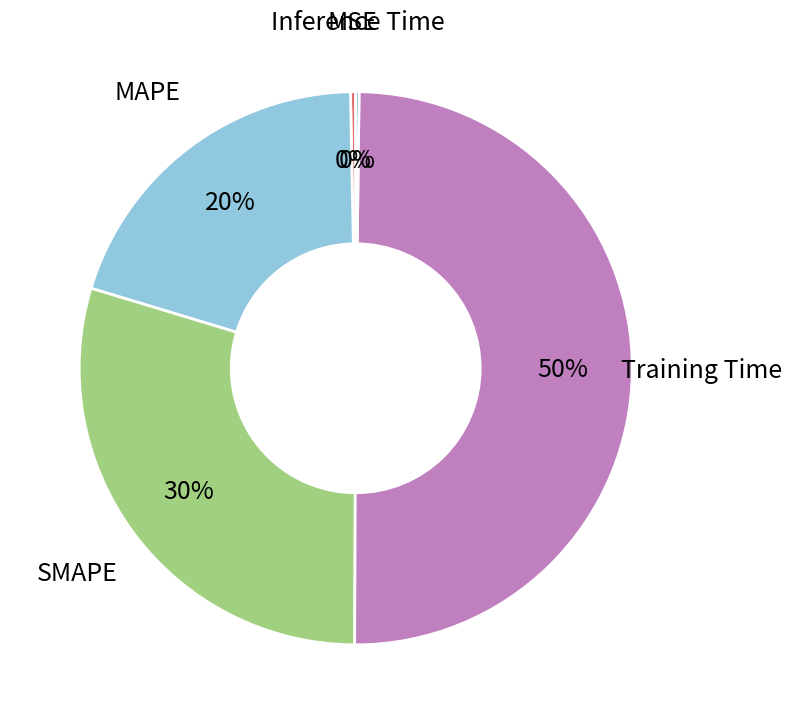

Is MSE the majority of the pie?

No